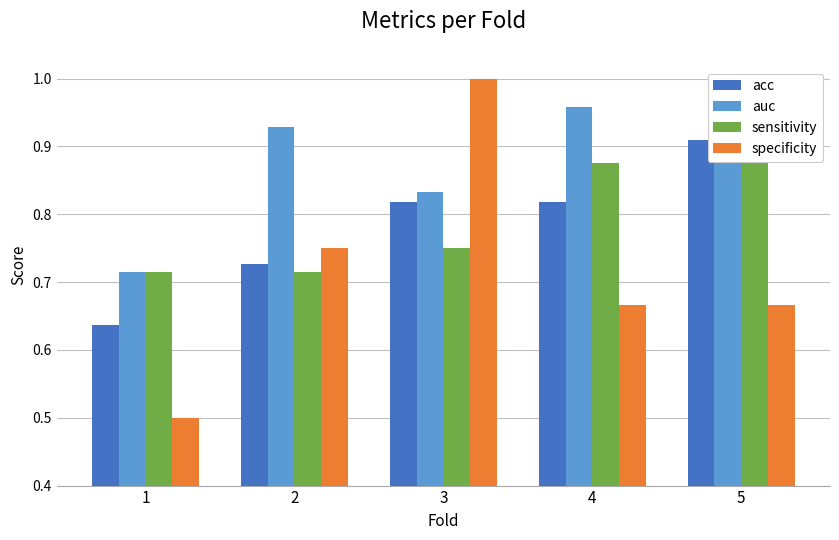

Reading left to right, transcribe all the data shown in this chart.

acc: 1=0.6	2=0.7	3=0.8	4=0.8	5=0.9
auc: 1=0.7	2=0.9	3=0.8	4=1.0	5=1.0
sensitivity: 1=0.7	2=0.7	3=0.8	4=0.9	5=1.0
specificity: 1=0.5	2=0.8	3=1.0	4=0.7	5=0.7